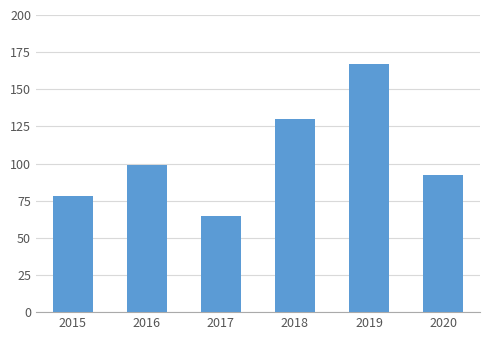

Between 2020 and 2015, which is larger?

2020